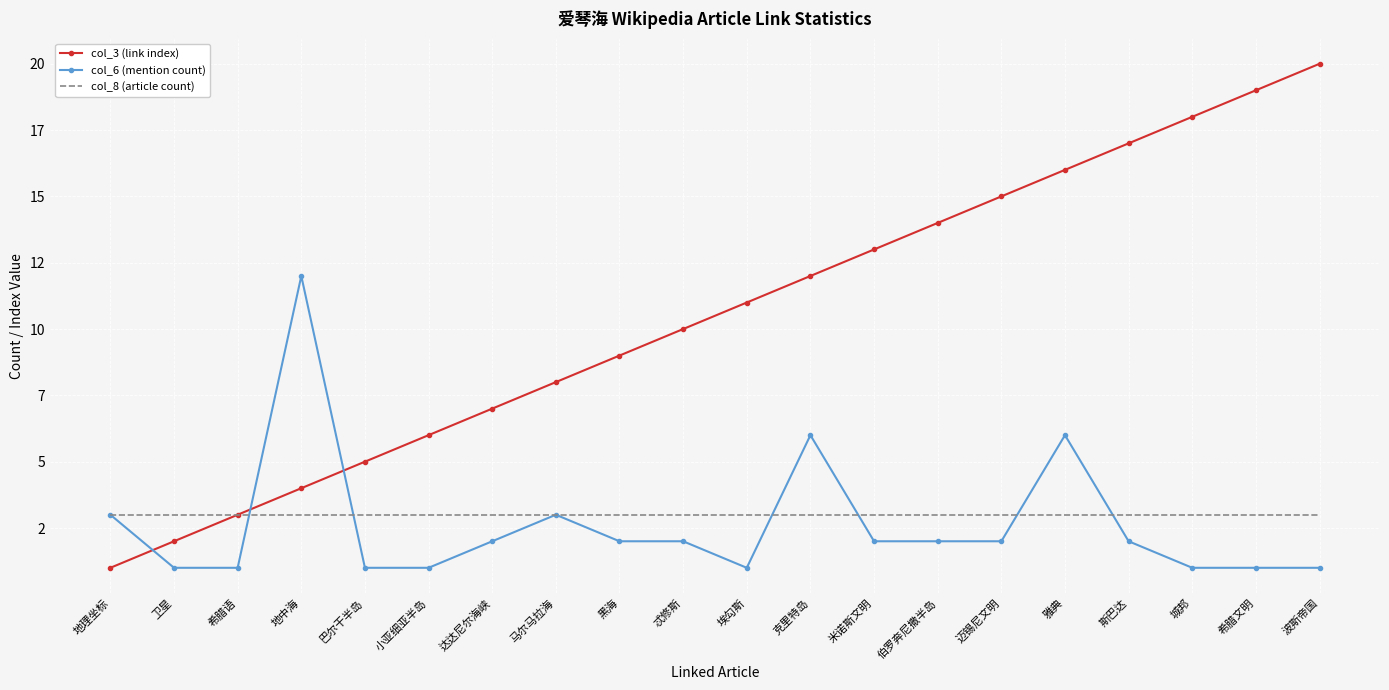

Which series ends up on top after the final intersection of col_6 (mention count) and col_3 (link index)?

col_3 (link index)